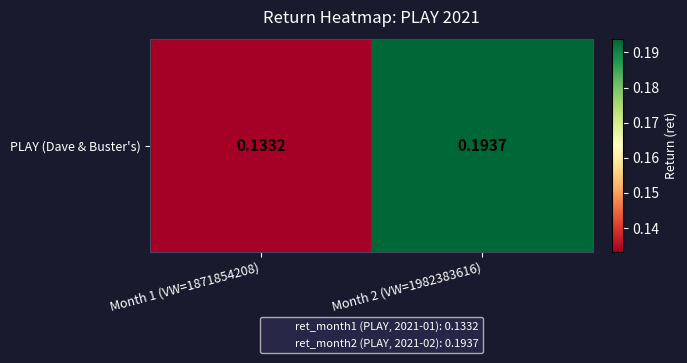

What is the change in value from Month 1 (VW=1871854208) to Month 2 (VW=1982383616)?

+0.1